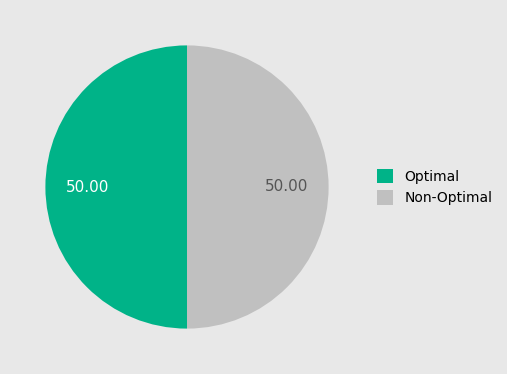

Approximately how many times larger is the value at Non-Optimal compared to Optimal?

1.0